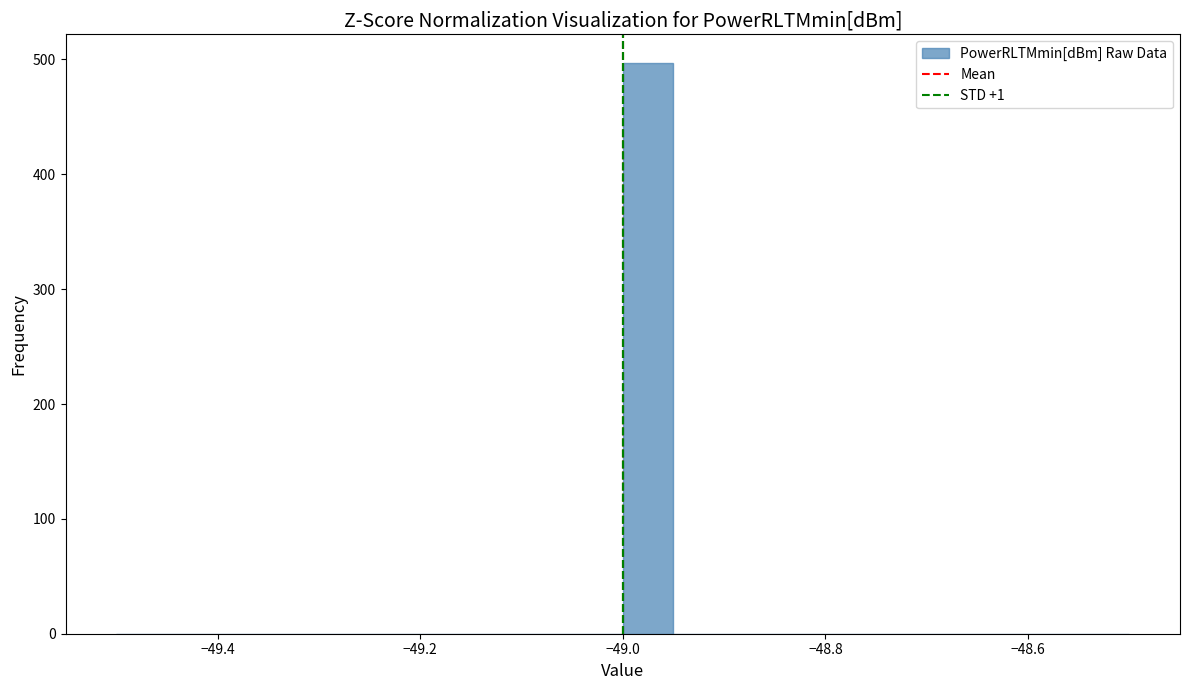

Around what value on the x-axis is the tallest bar? Give the approximate position of its centre, as read against the axis.

-48.98